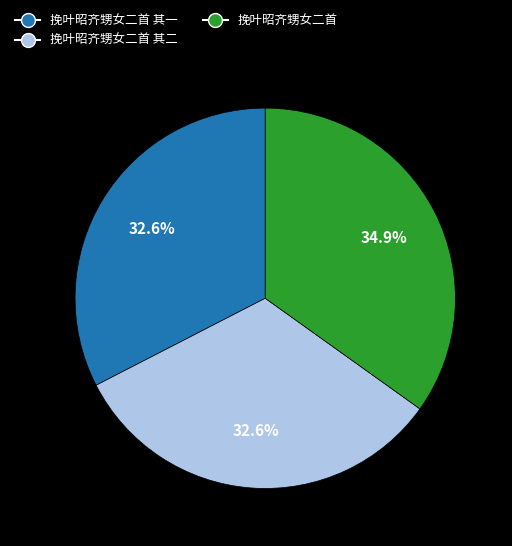

To the nearest percent, what is the difference between the largest and smallest slice percentages?

2%